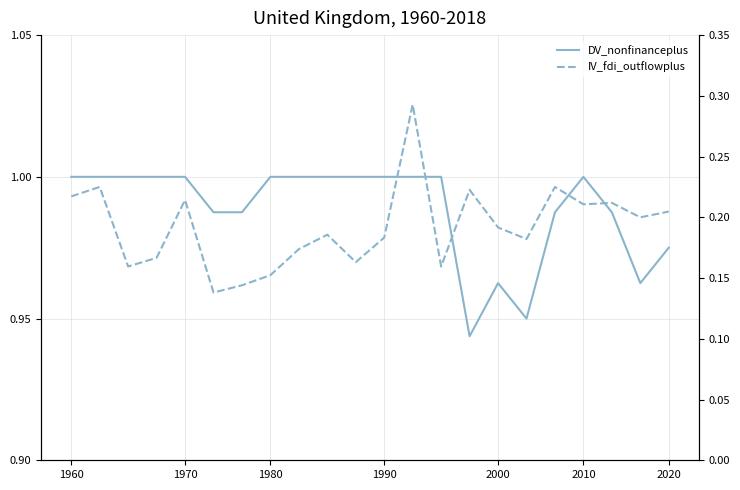

What is the total value across all series at 1990?

1.2